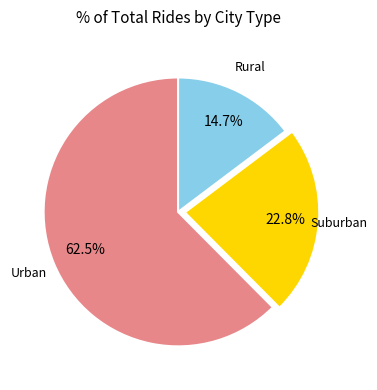

Does any single category account for the majority?

Yes